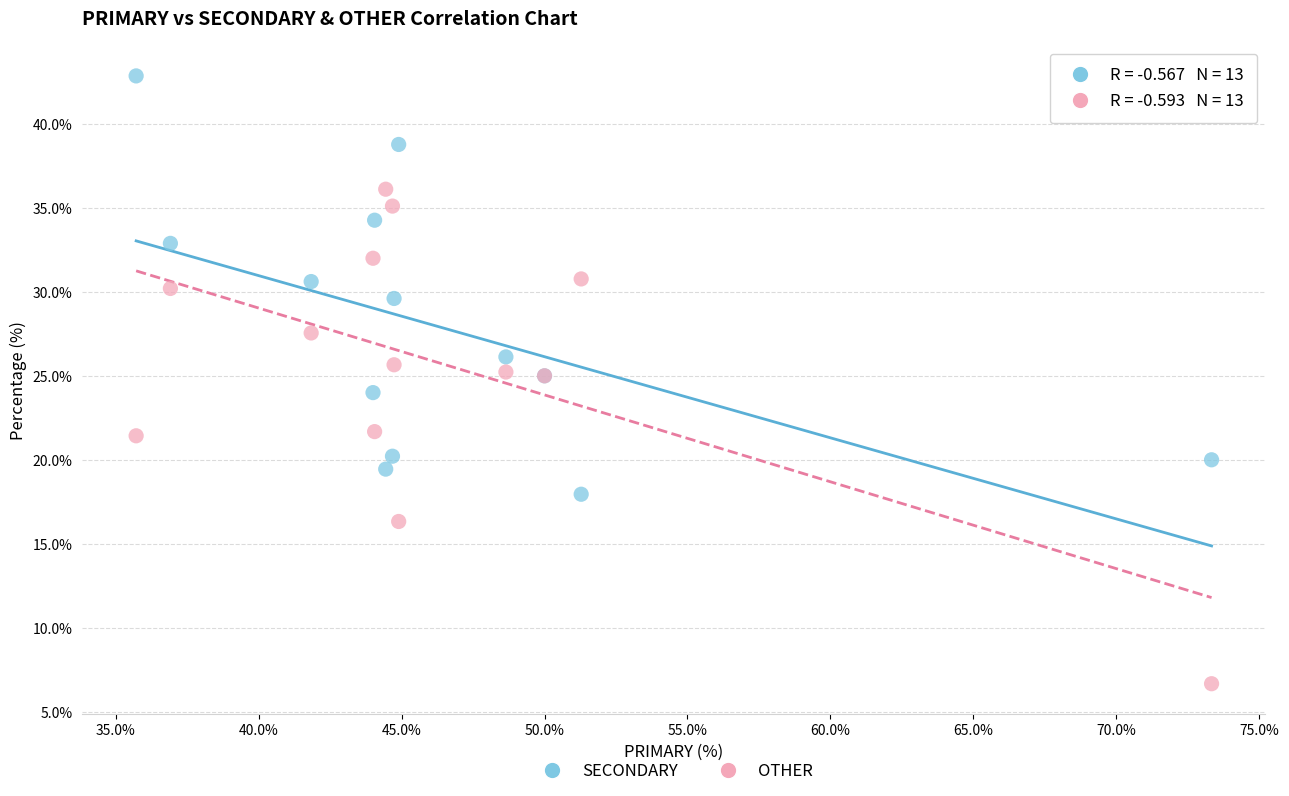

Which series contains the highest Y value?

SECONDARY